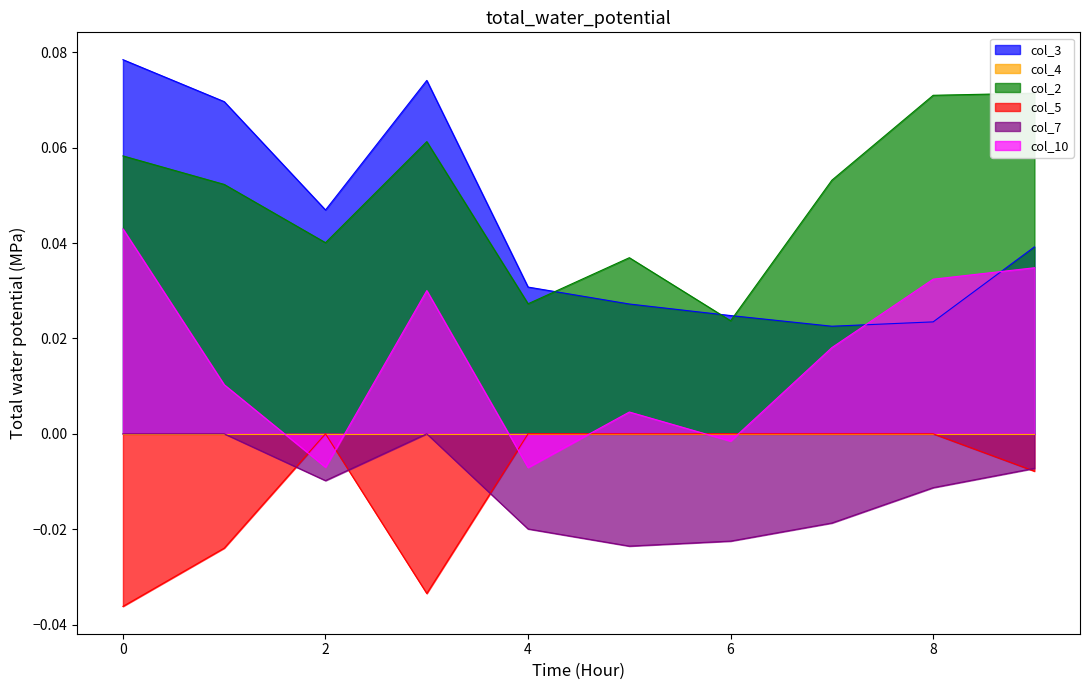

How many lines are shown in the chart?

5